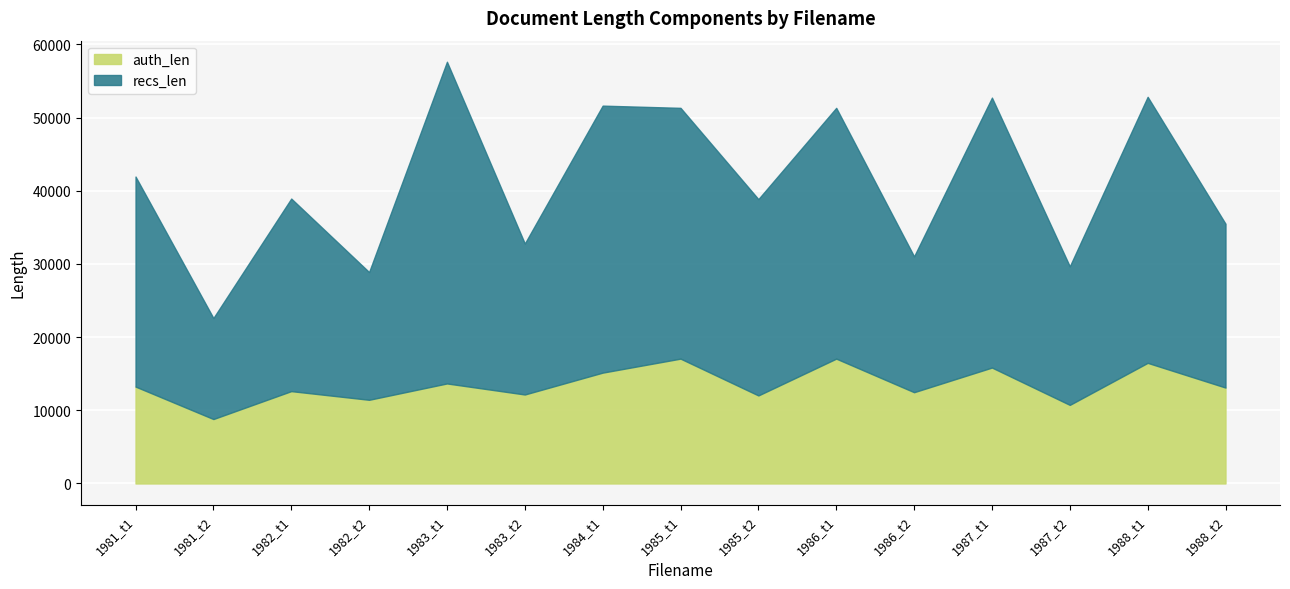

How many values in the auth_len series exceed 13104?

7